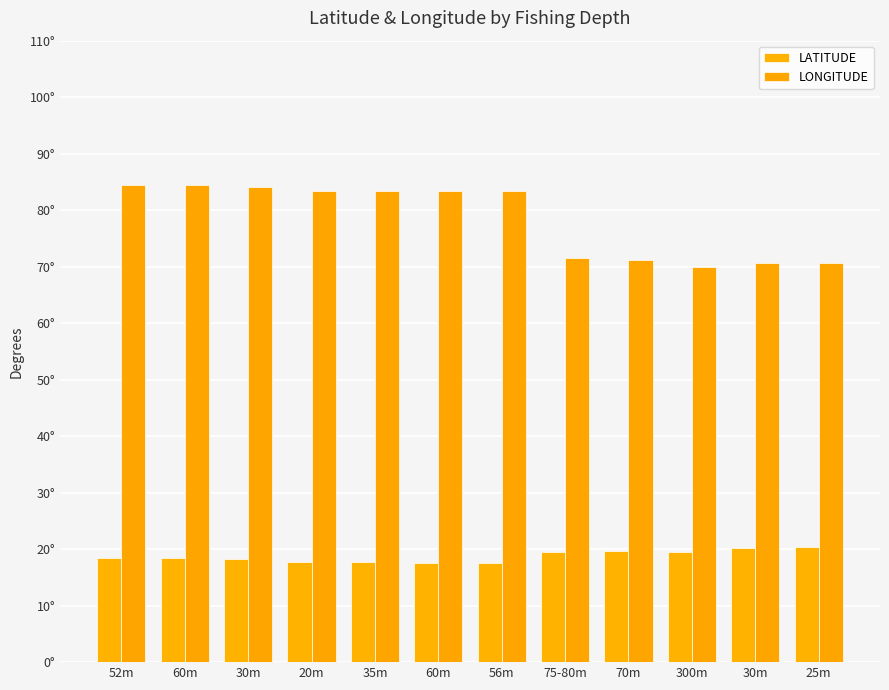

What is the difference between the maximum and second lowest values in the LATITUDE series?

2.7